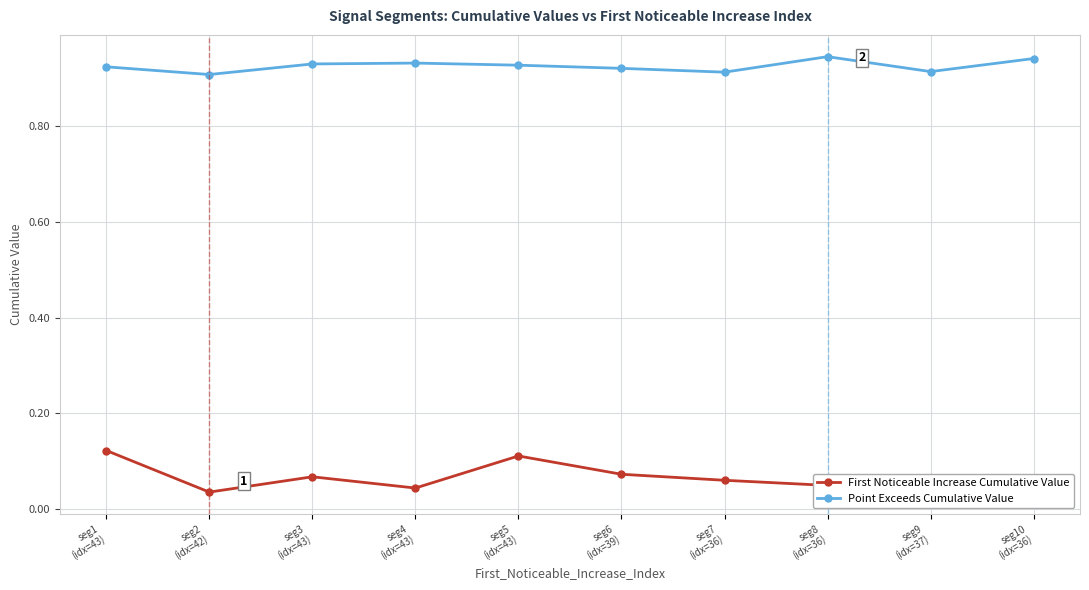

What position from the right is seg5
(idx=43)?

6